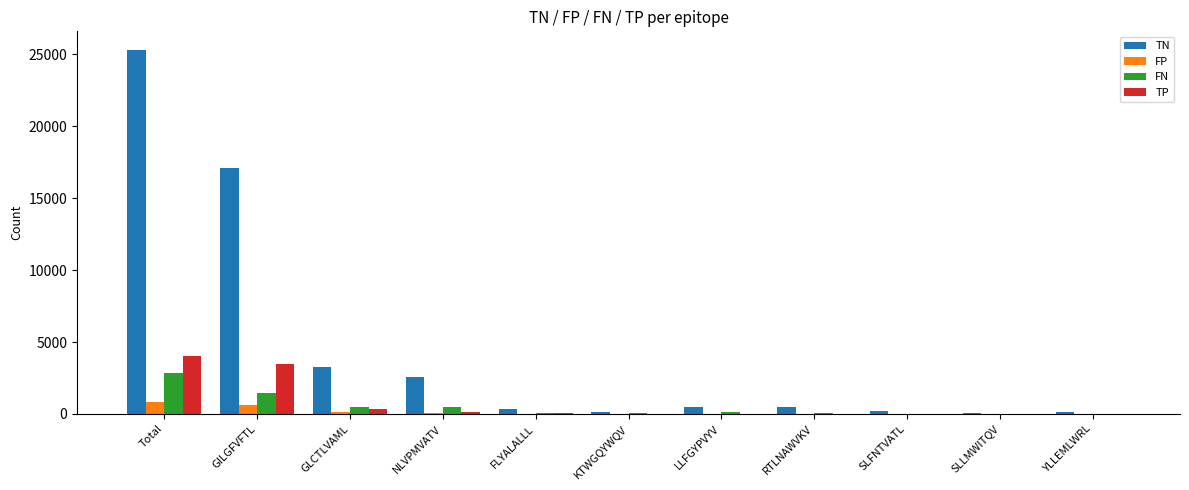

What is the maximum value for TP?

4036